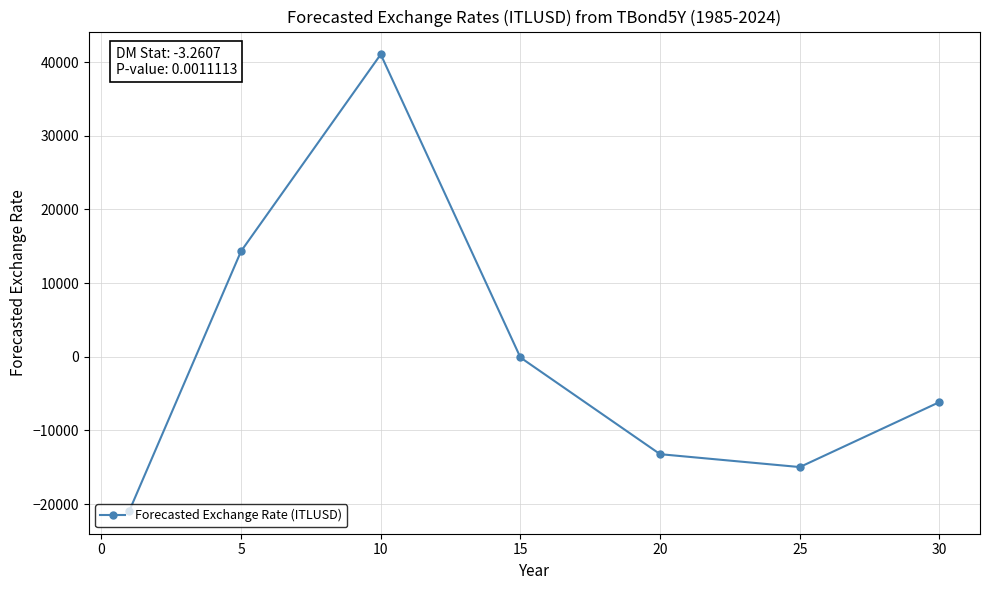

How many interior local valleys (lower than both neighbors) does the data have?

1